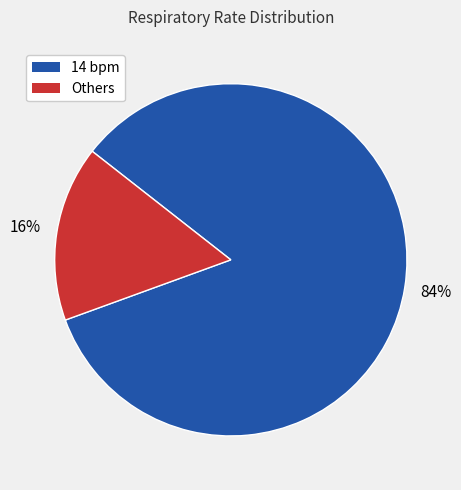

To the nearest percent, what is the average slice percentage?

50%